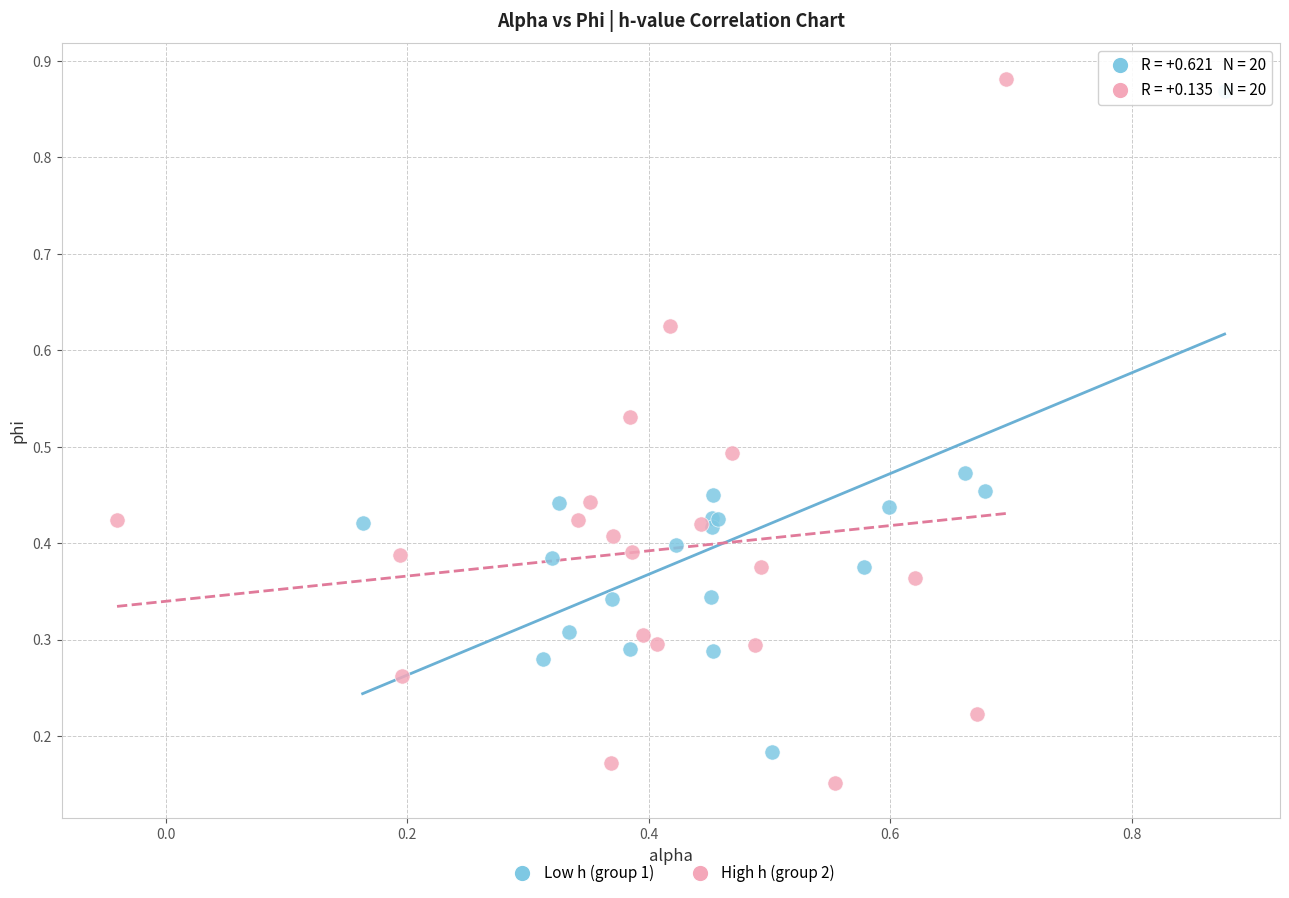

Which series has the largest Y range (max minus min)?

High h (group 2)